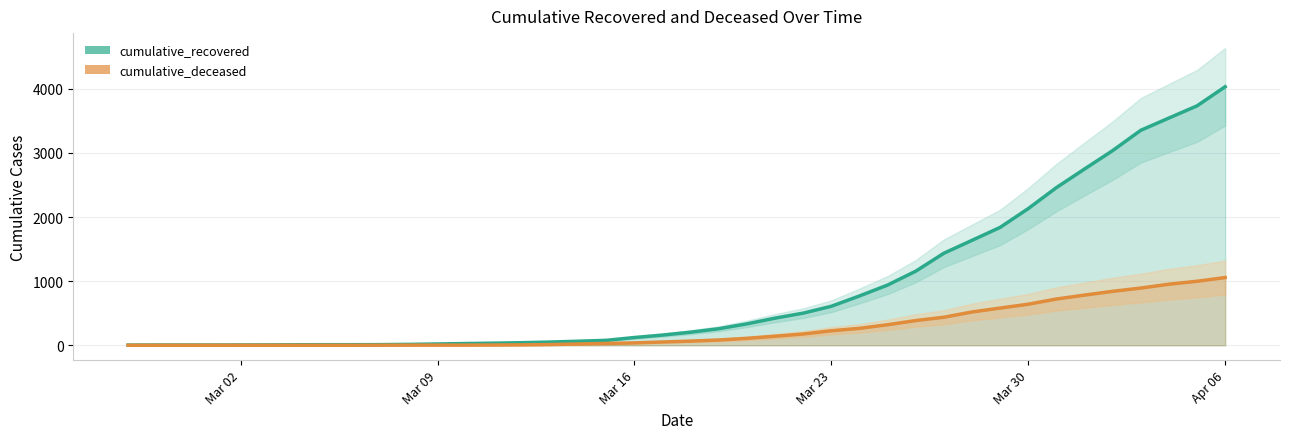

What is the maximum value for cumulative_deceased?

1056